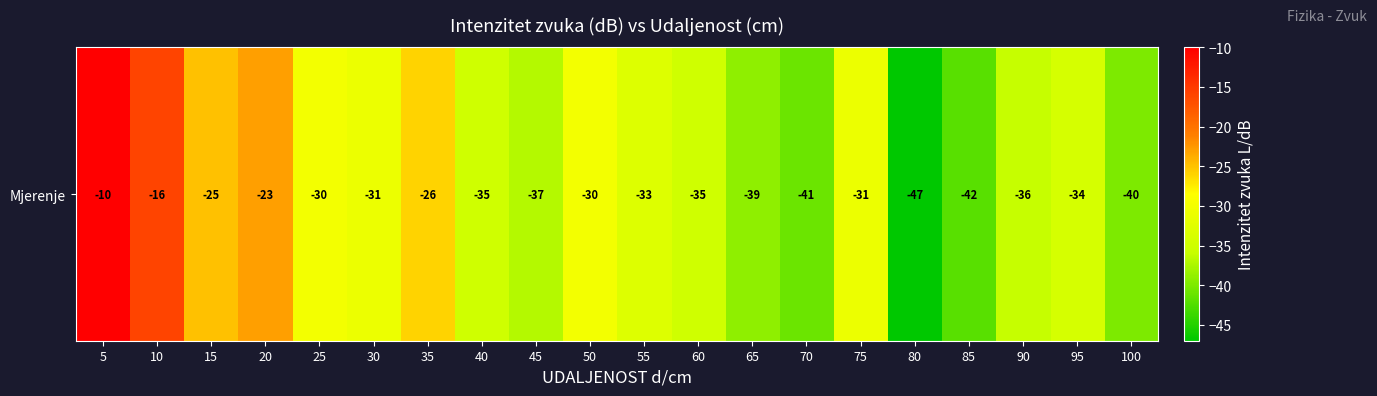

Where is the data nearest to the value -28?

25